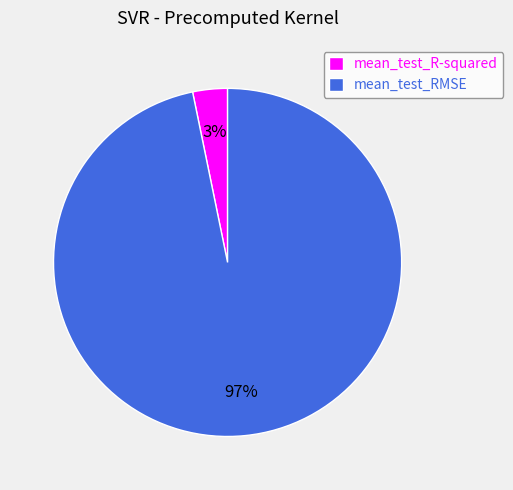

The mean_test_R-squared slice represents 3% of the pie. True or false?

True